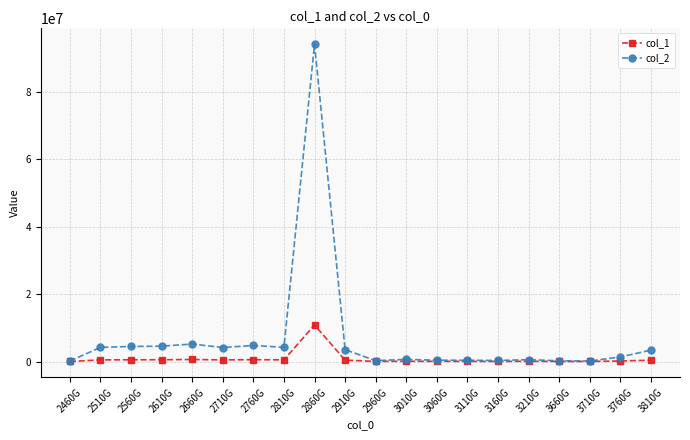

How many values in the col_2 series are below 3385358?

10